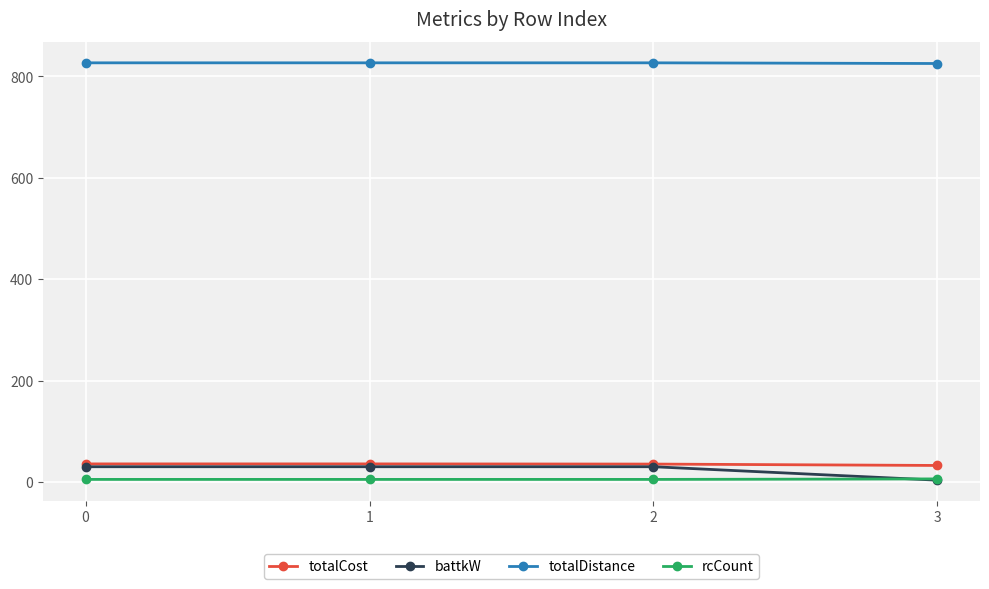

What is the maximum value shown in the chart?

826.7